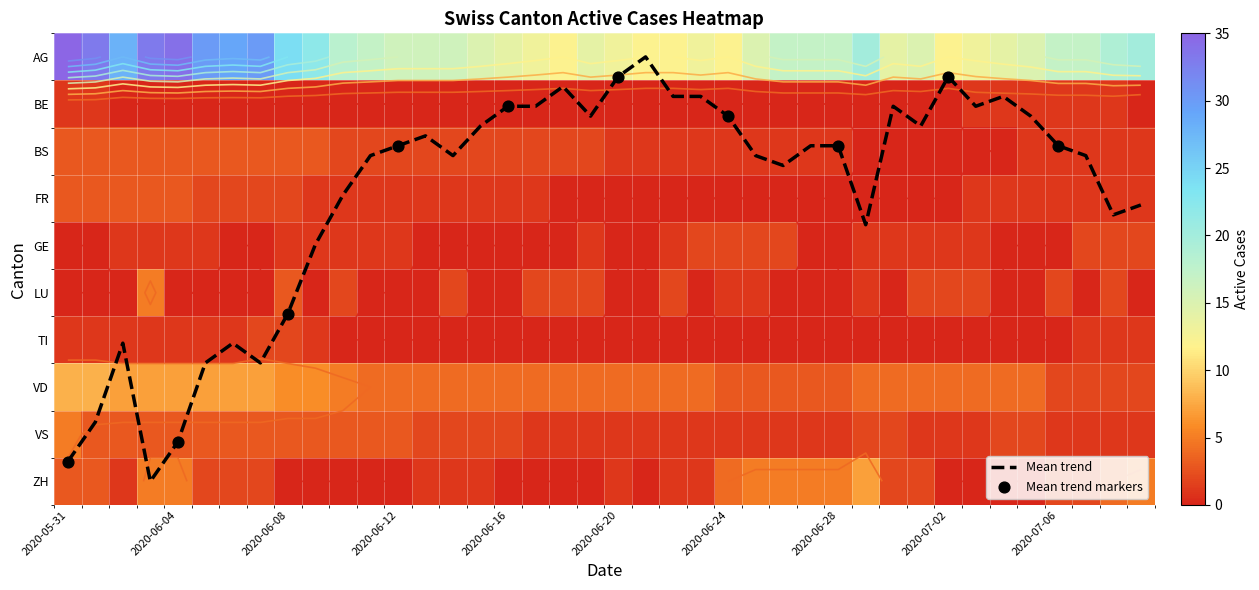

Reading left to right, what are all the values shown in this chart?

AG: 35	33	28	33	34	30	29	30	24	22	18	17	16	16	16	15	14	13	12	14	13	12	12	13	12	15	17	17	17	20	14	15	12	13	14	15	17	17	19	20
BE: 1	1	0	0	0	0	0	0	0	0	0	0	0	0	0	0	0	0	0	0	0	0	0	0	0	0	0	0	0	0	0	0	0	1	1	1	1	1	1	0
BS: 3	3	3	3	3	3	3	3	3	3	2	2	2	2	2	2	2	2	2	2	1	1	1	1	1	1	1	1	1	0	0	0	0	0	0	1	1	1	1	1
FR: 3	3	3	3	3	2	2	2	2	1	1	1	1	1	1	1	1	1	0	0	0	0	0	0	0	0	0	0	0	0	0	0	0	1	1	1	1	1	1	1
GE: 0	0	1	1	1	1	0	0	1	1	1	1	1	0	0	0	0	0	0	1	0	0	1	2	2	2	2	0	0	1	1	1	1	1	0	0	0	2	2	2
LU: 0	0	0	5	0	0	0	0	3	0	2	0	0	0	2	0	0	2	2	2	0	0	2	0	1	1	0	0	0	1	0	2	2	2	0	0	2	0	2	0
TI: 1	1	1	1	1	1	1	2	2	1	0	0	0	0	0	0	0	0	0	0	0	0	0	0	0	0	0	0	0	0	0	0	0	0	0	0	0	1	1	1
VD: 8	8	7	7	7	7	7	7	6	6	5	4	4	4	4	4	4	4	4	4	4	4	4	4	3	3	3	3	3	4	4	4	4	4	4	4	2	2	2	2
VS: 5	3	3	3	3	3	3	3	3	3	3	3	3	2	2	2	2	1	1	1	1	1	1	1	1	1	1	1	1	2	2	1	1	1	2	2	1	1	1	1
ZH: 3	3	1	5	5	2	2	2	0	0	0	0	0	1	1	1	0	0	0	0	1	0	1	1	4	5	5	5	5	7	2	2	0	0	0	0	2	2	4	5